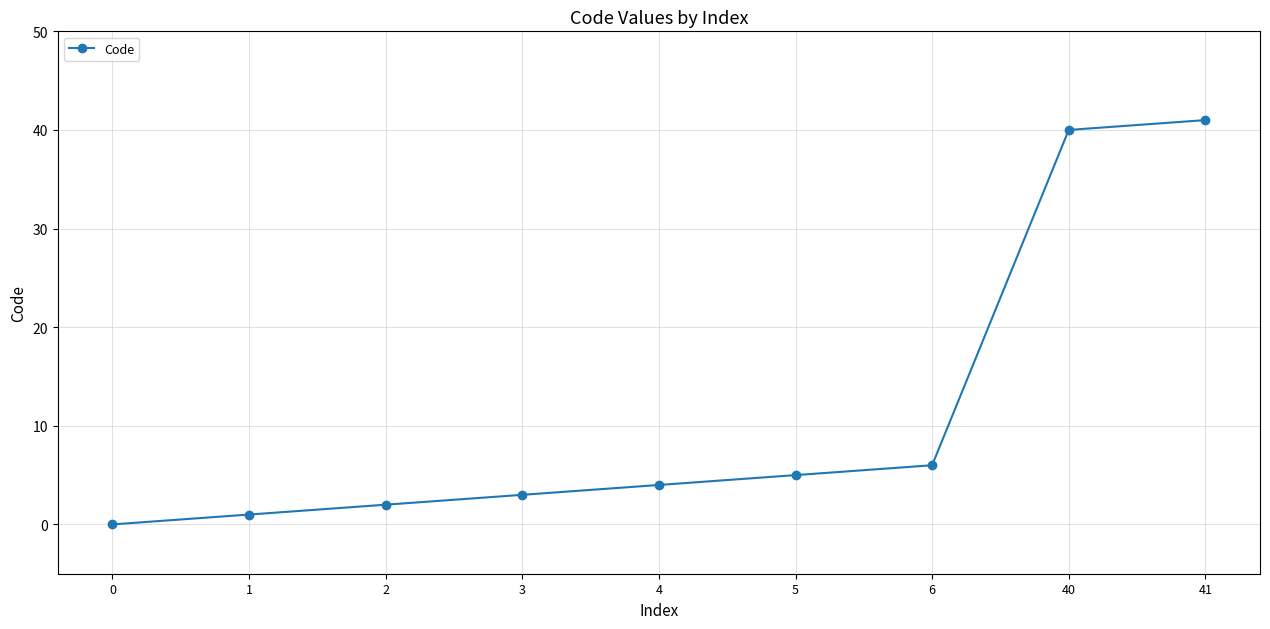

What is the change in value from 3 to 40?

+37